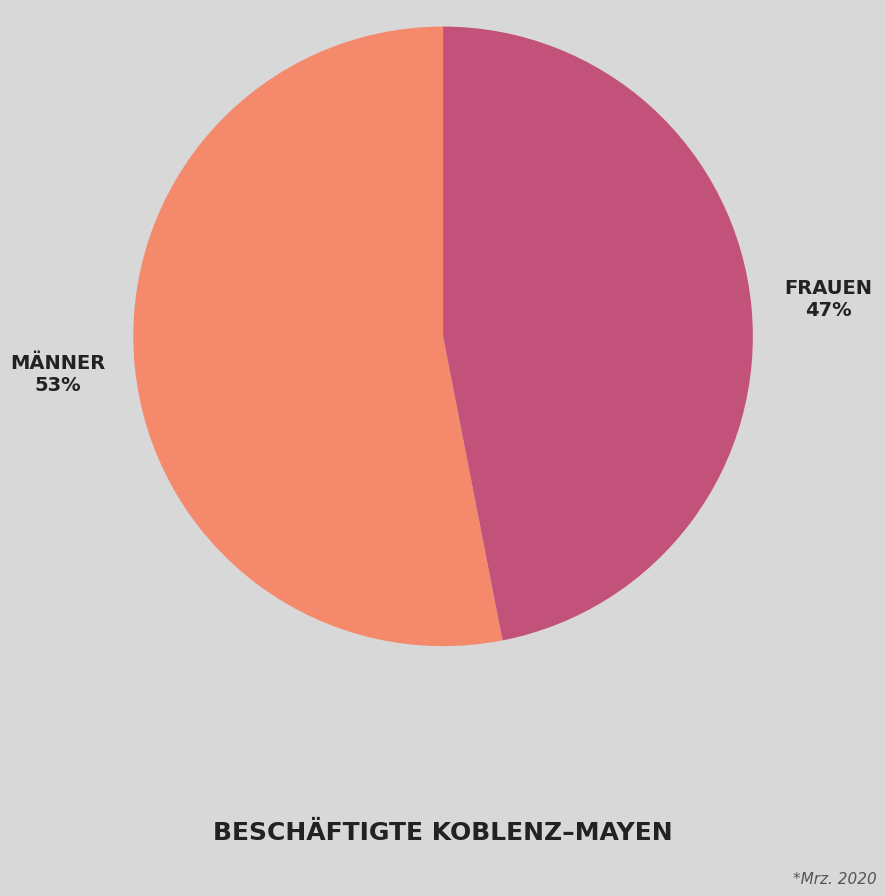

To the nearest percent, what is the average slice percentage?

50%